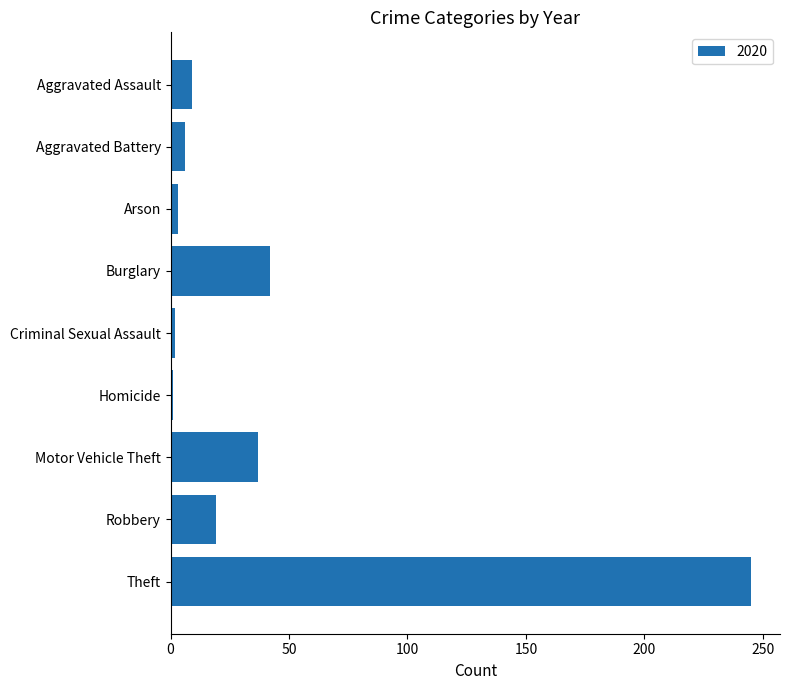

Is it true that the value at Aggravated Assault is 9?

True